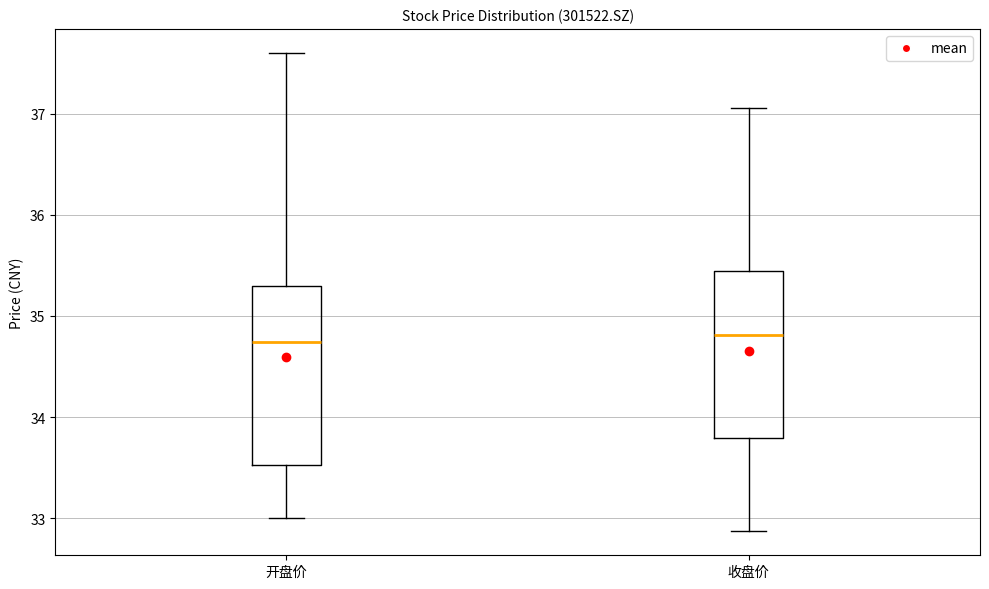

Reading left to right, read every box against the y-axis: the position of its median line, the range the box covers, and the ends of its whiskers. The values are not printed on the chart, so give them approximately, as read against the axis.

开盘价: median 34.7, box 33.5 to 35.3, whiskers 33.0 to 37.6
收盘价: median 34.8, box 33.8 to 35.4, whiskers 32.9 to 37.1